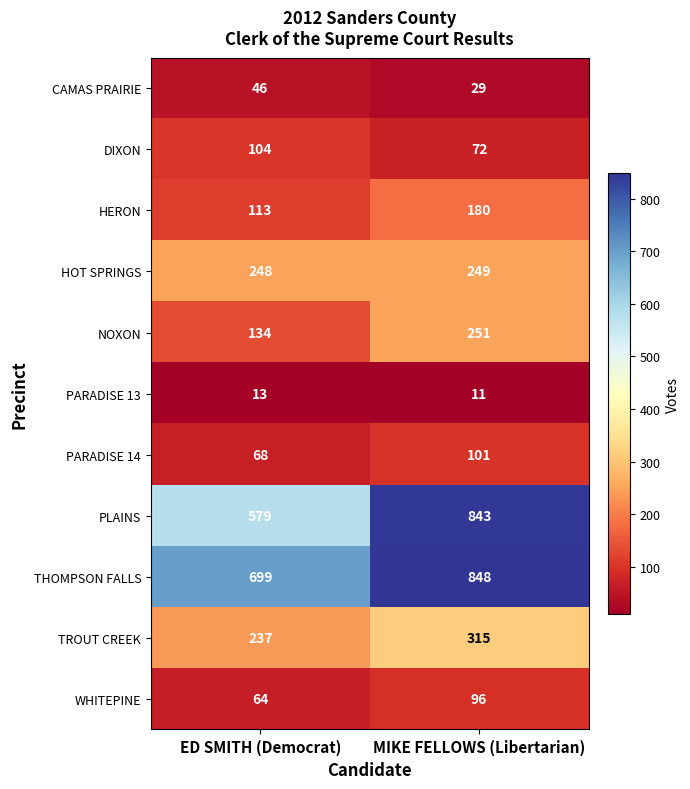

Reading right to left, extract all data points from this chart.

CAMAS PRAIRIE: MIKE FELLOWS (Libertarian)=29	ED SMITH (Democrat)=46
DIXON: MIKE FELLOWS (Libertarian)=72	ED SMITH (Democrat)=104
HERON: MIKE FELLOWS (Libertarian)=180	ED SMITH (Democrat)=113
HOT SPRINGS: MIKE FELLOWS (Libertarian)=249	ED SMITH (Democrat)=248
NOXON: MIKE FELLOWS (Libertarian)=251	ED SMITH (Democrat)=134
PARADISE 13: MIKE FELLOWS (Libertarian)=11	ED SMITH (Democrat)=13
PARADISE 14: MIKE FELLOWS (Libertarian)=101	ED SMITH (Democrat)=68
PLAINS: MIKE FELLOWS (Libertarian)=843	ED SMITH (Democrat)=579
THOMPSON FALLS: MIKE FELLOWS (Libertarian)=848	ED SMITH (Democrat)=699
TROUT CREEK: MIKE FELLOWS (Libertarian)=315	ED SMITH (Democrat)=237
WHITEPINE: MIKE FELLOWS (Libertarian)=96	ED SMITH (Democrat)=64